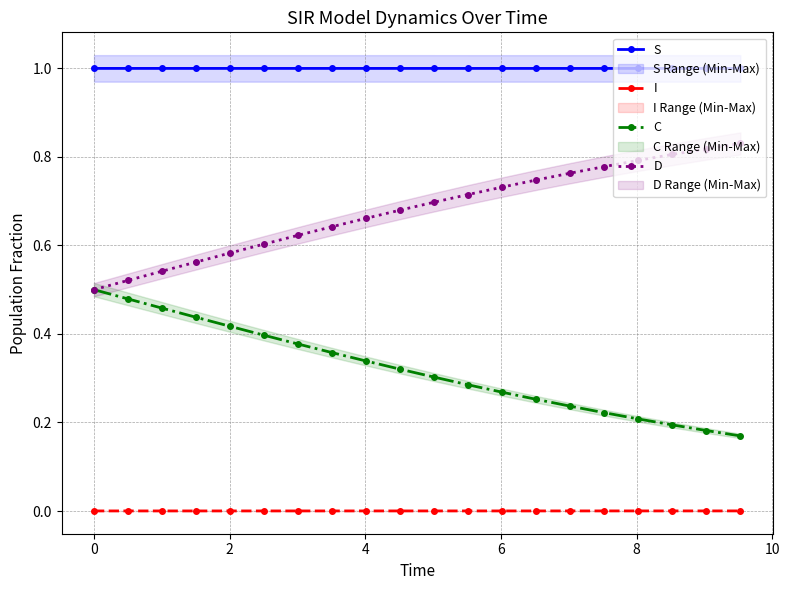

Which series has the largest total across all categories?

S